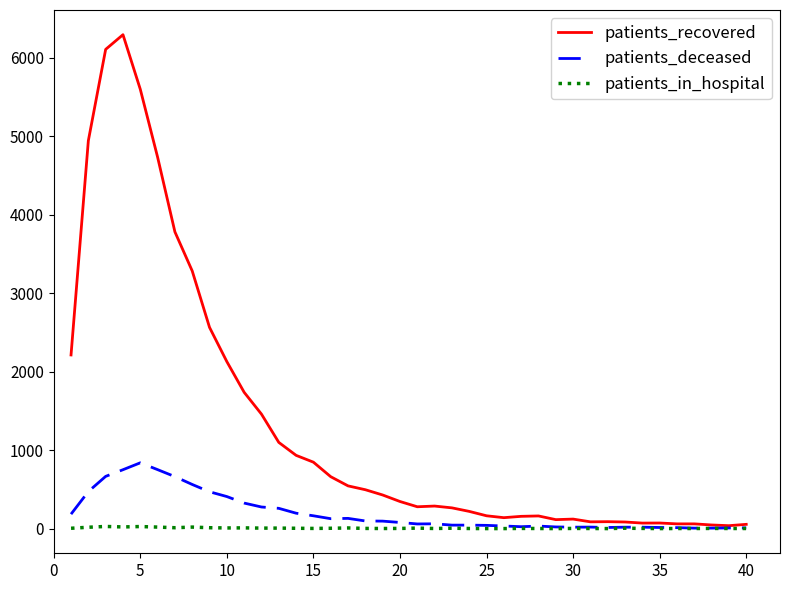

Which series has the widest spread of values?

patients_recovered